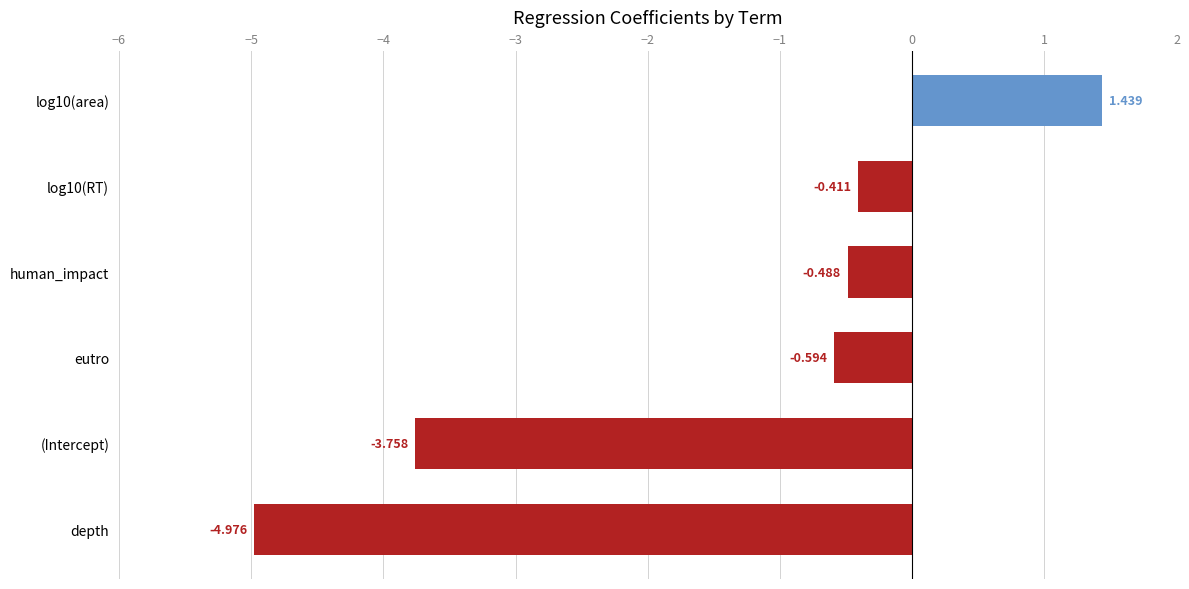

Where is the data nearest to the value -1?

eutro